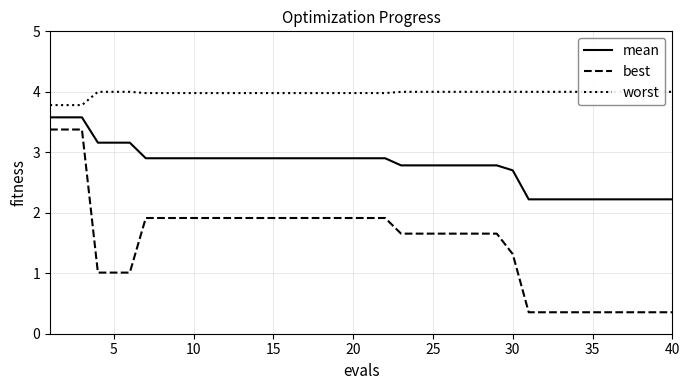

True or false: best and mean cross at least once.

False